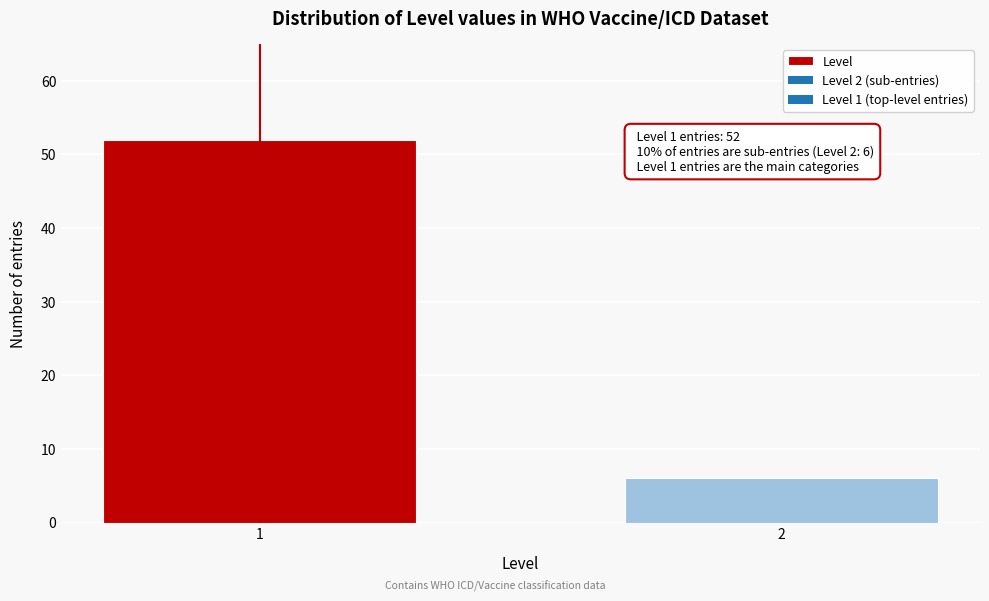

Reading right to left, list all the values displayed in this chart.

2=6	1=52